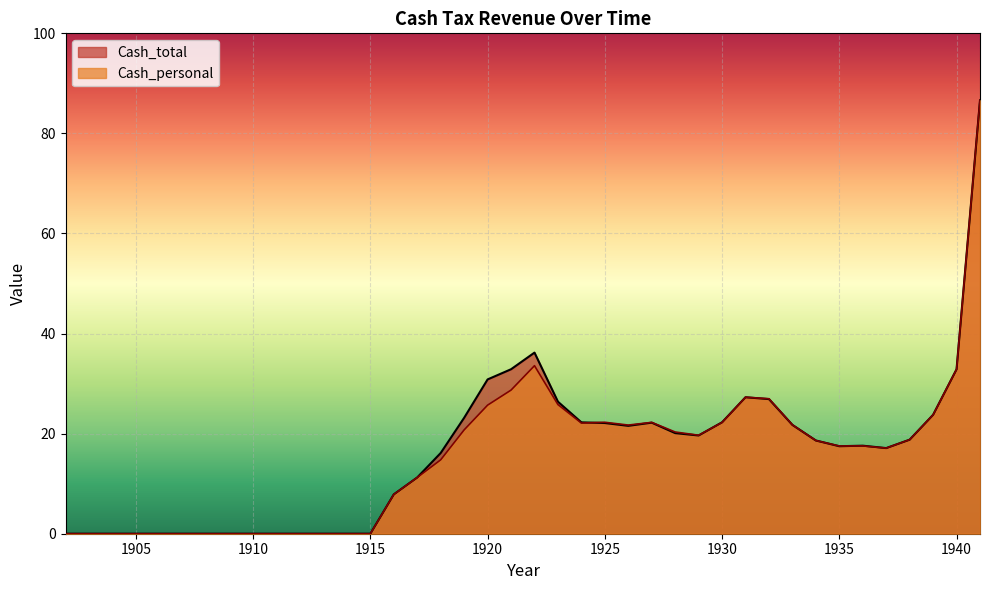

Reading left to right, transcribe all the data shown in this chart.

Cash_total: 0.0	0.0	0.0	0.0	0.0	0.0	0.0	0.0	0.0	0.0	0.0	0.0	0.0	0.0	7.9	11.2	16.1	23.2	30.8	32.9	36.2	26.4	22.3	22.1	21.6	22.2	20.1	19.6	22.3	27.3	26.9	21.7	18.6	17.5	17.6	17.1	18.8	23.8	32.9	86.6
Cash_personal: 0.0	0.0	0.0	0.0	0.0	0.0	0.0	0.0	0.0	0.0	0.0	0.0	0.0	0.0	7.9	11.2	14.8	20.8	25.7	28.7	33.6	25.8	22.1	22.3	21.7	22.3	20.3	19.7	22.2	27.3	27.0	21.8	18.6	17.5	17.6	17.1	18.8	23.8	32.9	86.6